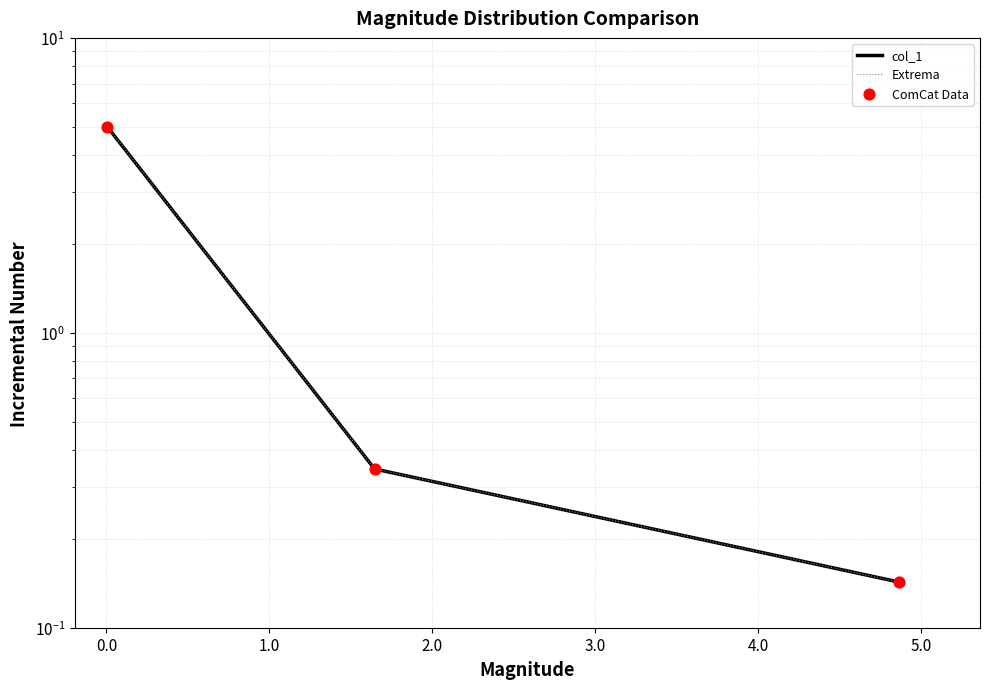

Which series has the largest total across all categories?

col_1